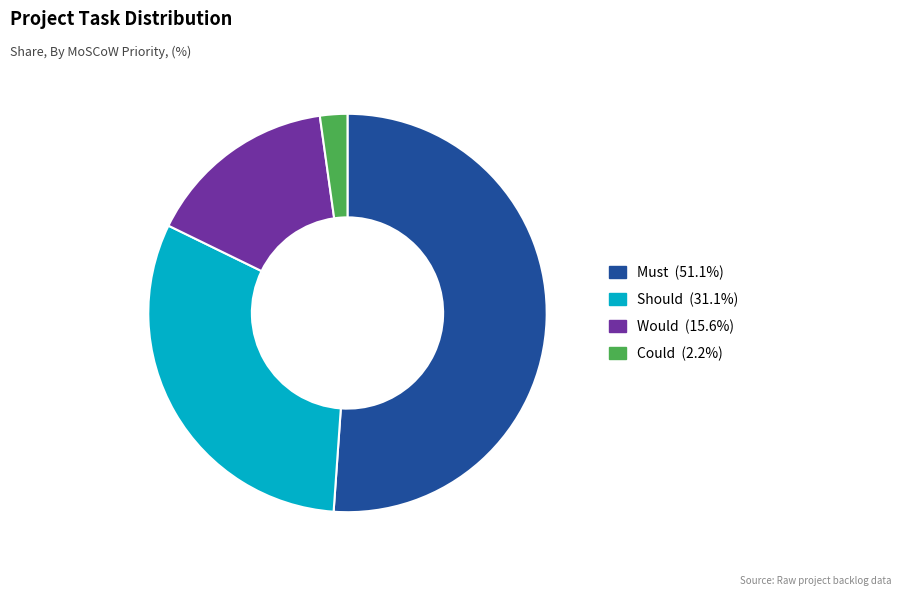

Approximately how many times larger is the value at Should compared to Must?

0.6